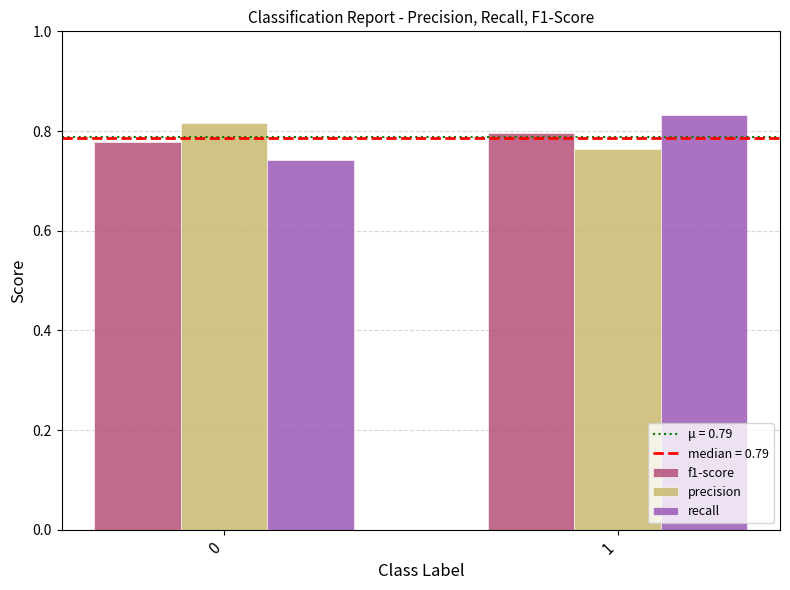

Is the value of f1-score at 1 greater than the value of recall at 0?

Yes